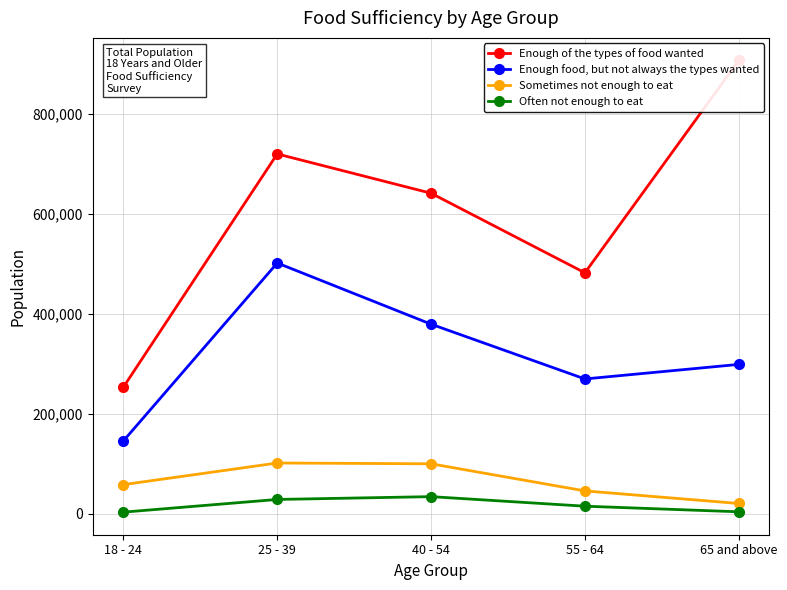

What is the difference between the second highest and minimum values in the Enough of the types of food wanted series?

466935